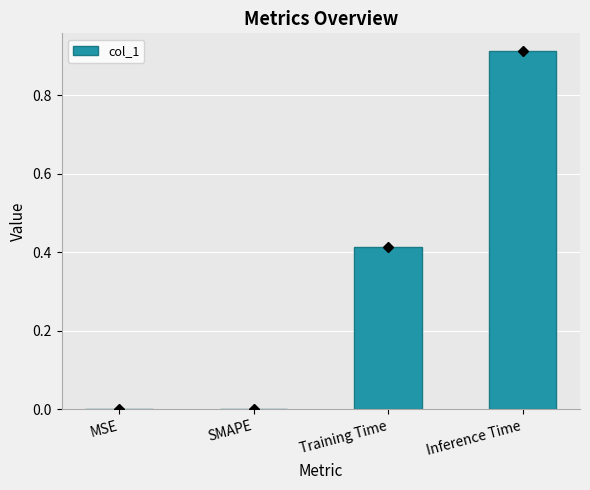

What is the sum of all values?

1.3